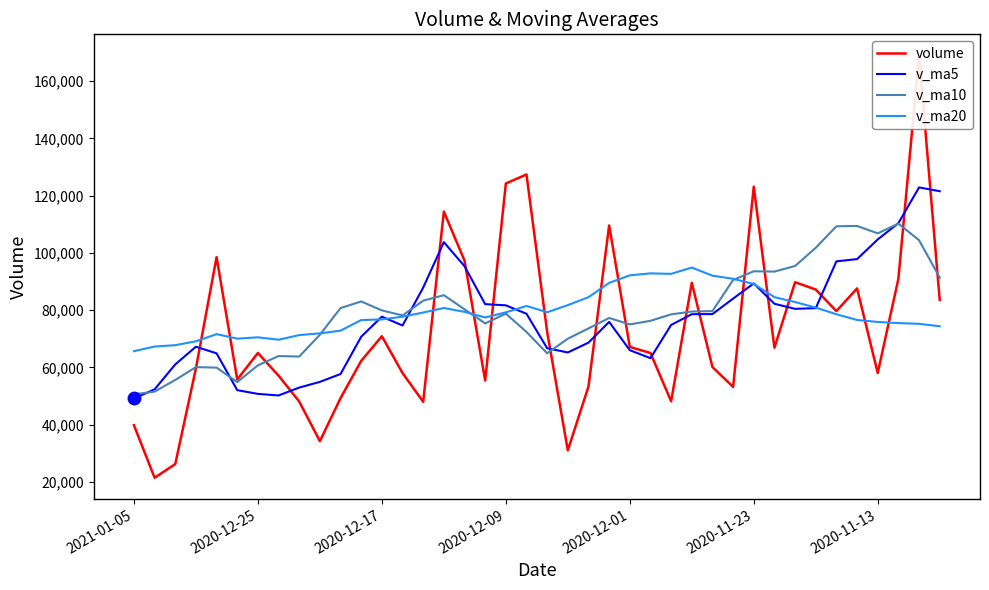

How many categories are shown in the chart?

40